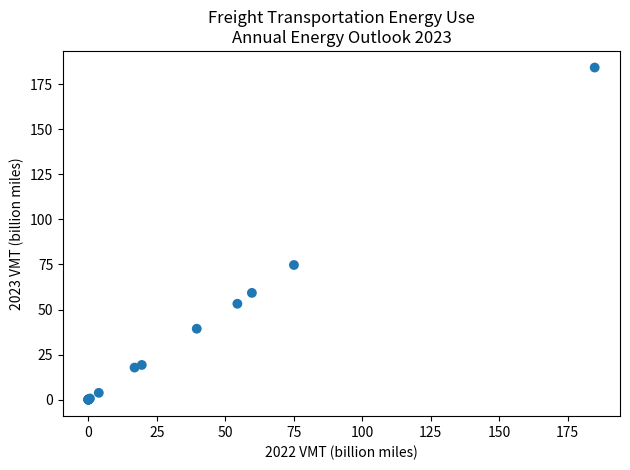

What Y value in the scatter plot is closest to 92?

74.7